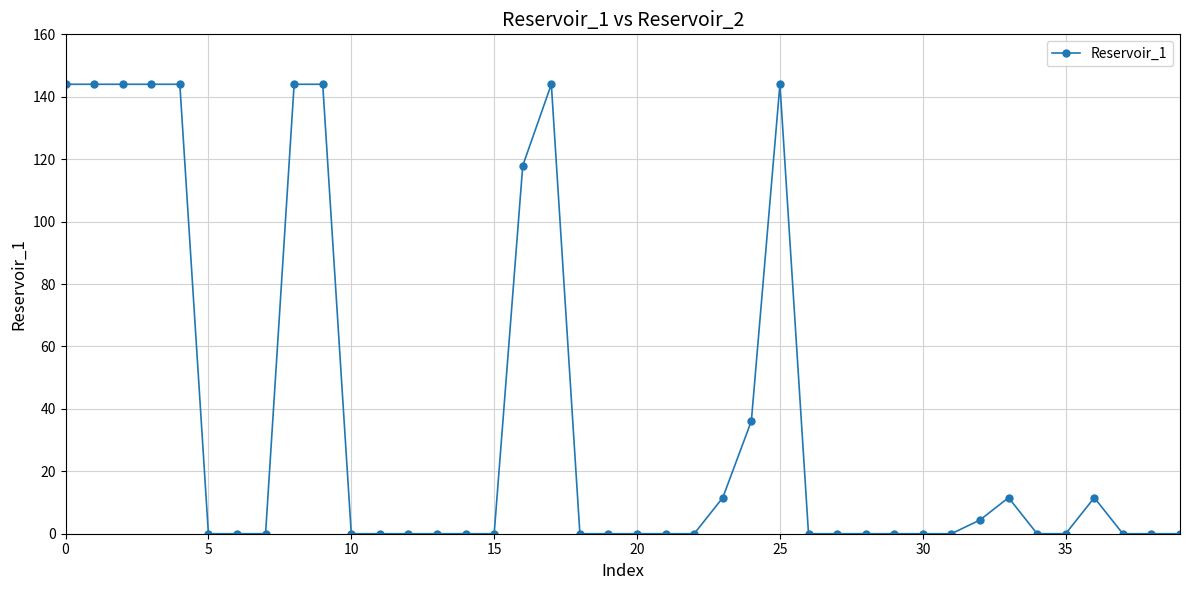

What is the value of the 25th point from the left?

36.1